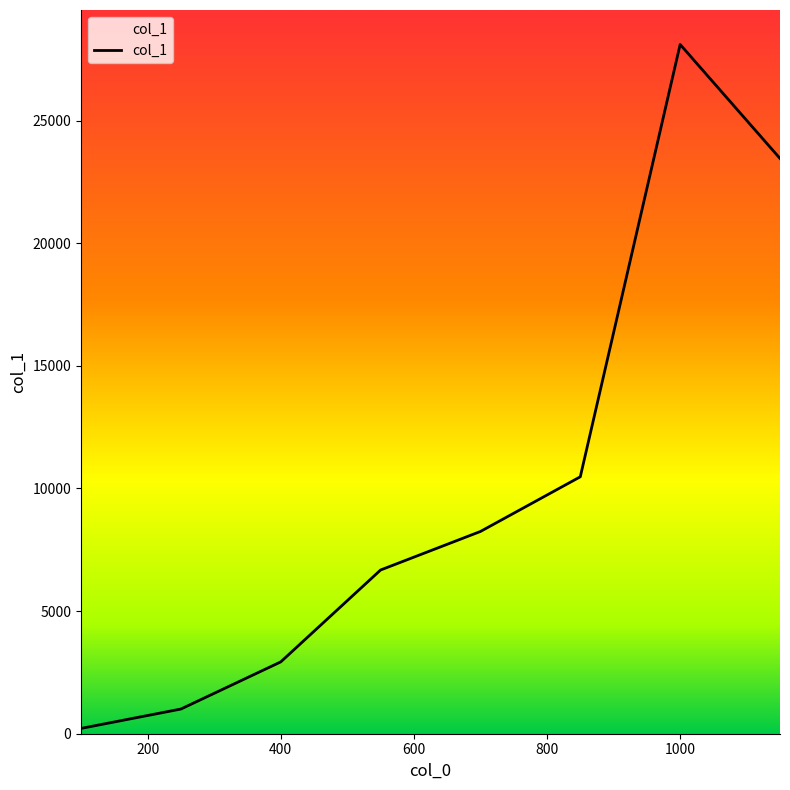

How many interior local peaks (higher than both neighbors) does the data have?

1